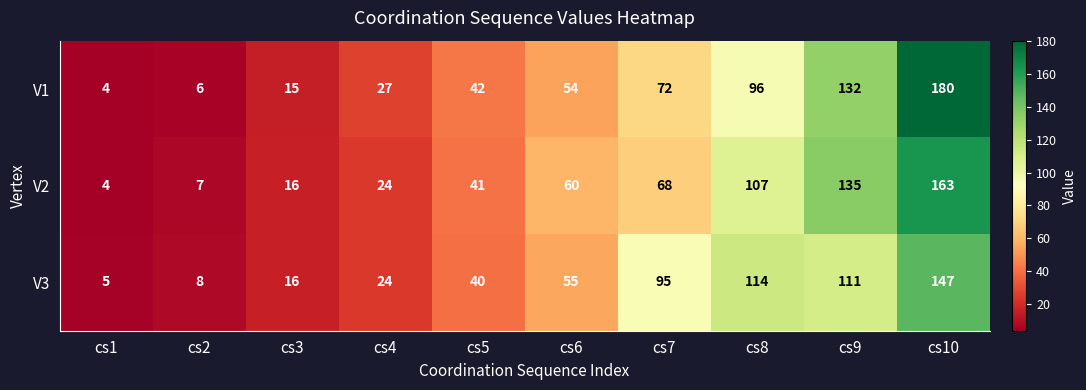

Which series has the largest range (max minus min)?

V1